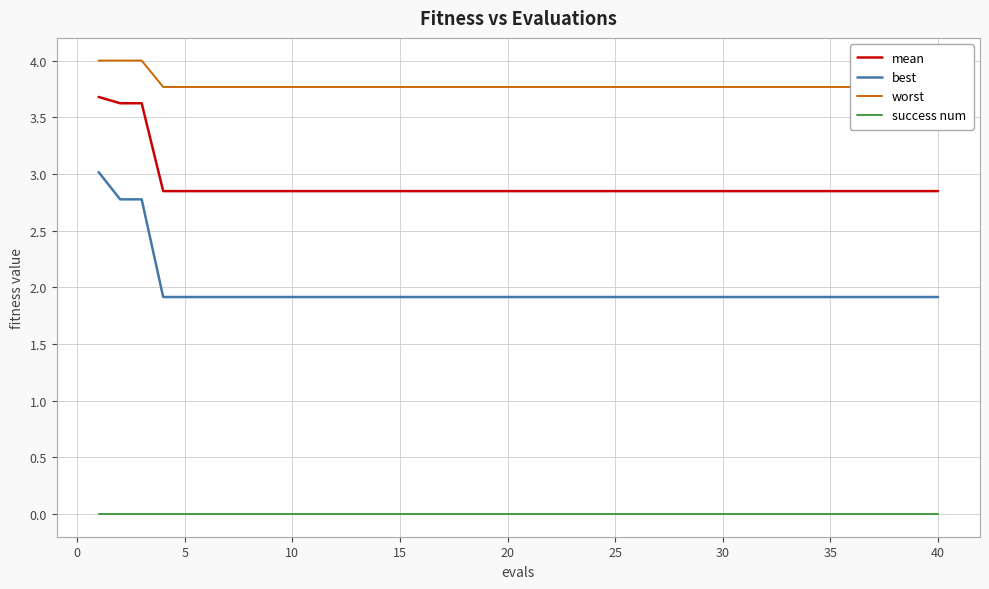

What are all the series names shown in the legend?

mean, best, worst, success num